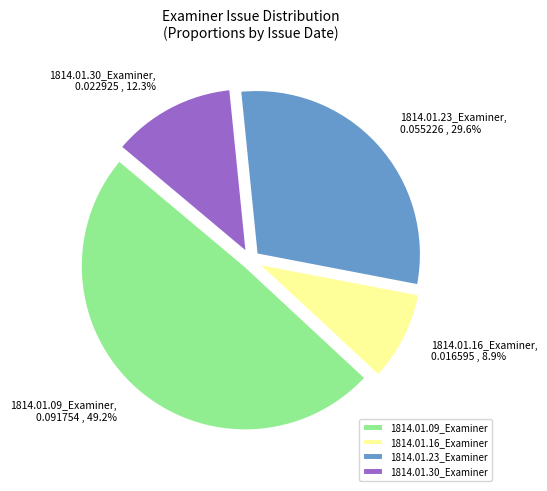

Is it true that 1814.01.16_Examiner is 9% of the pie?

True